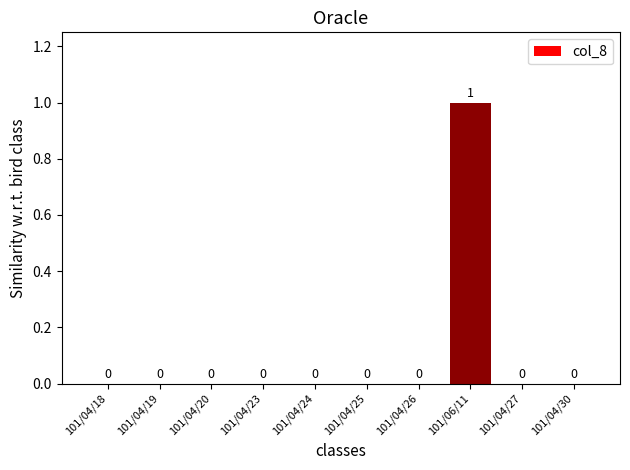

At which category does the chart reach its peak across all series?

101/06/11